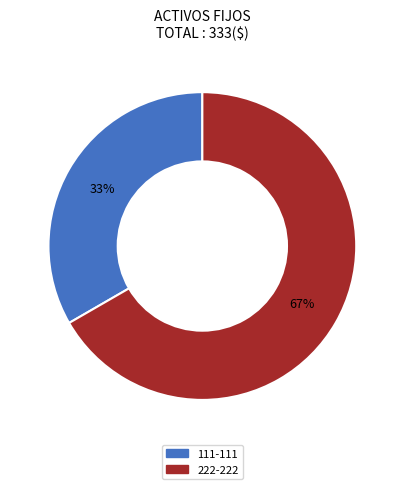

How many segments does this pie chart have?

2